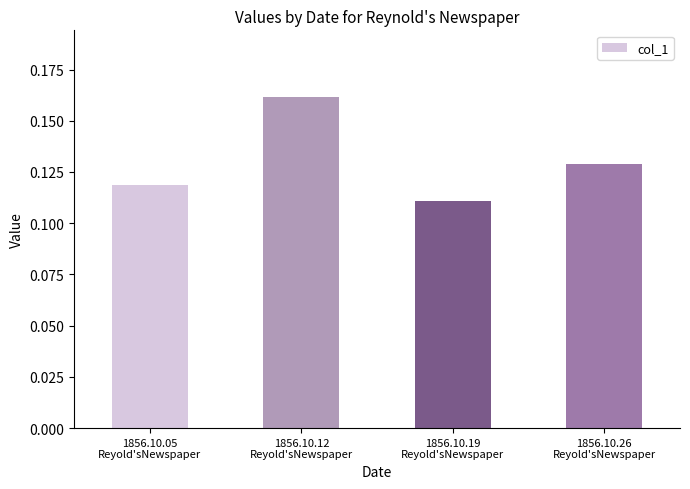

Count the values in the range 0 to 1.

4